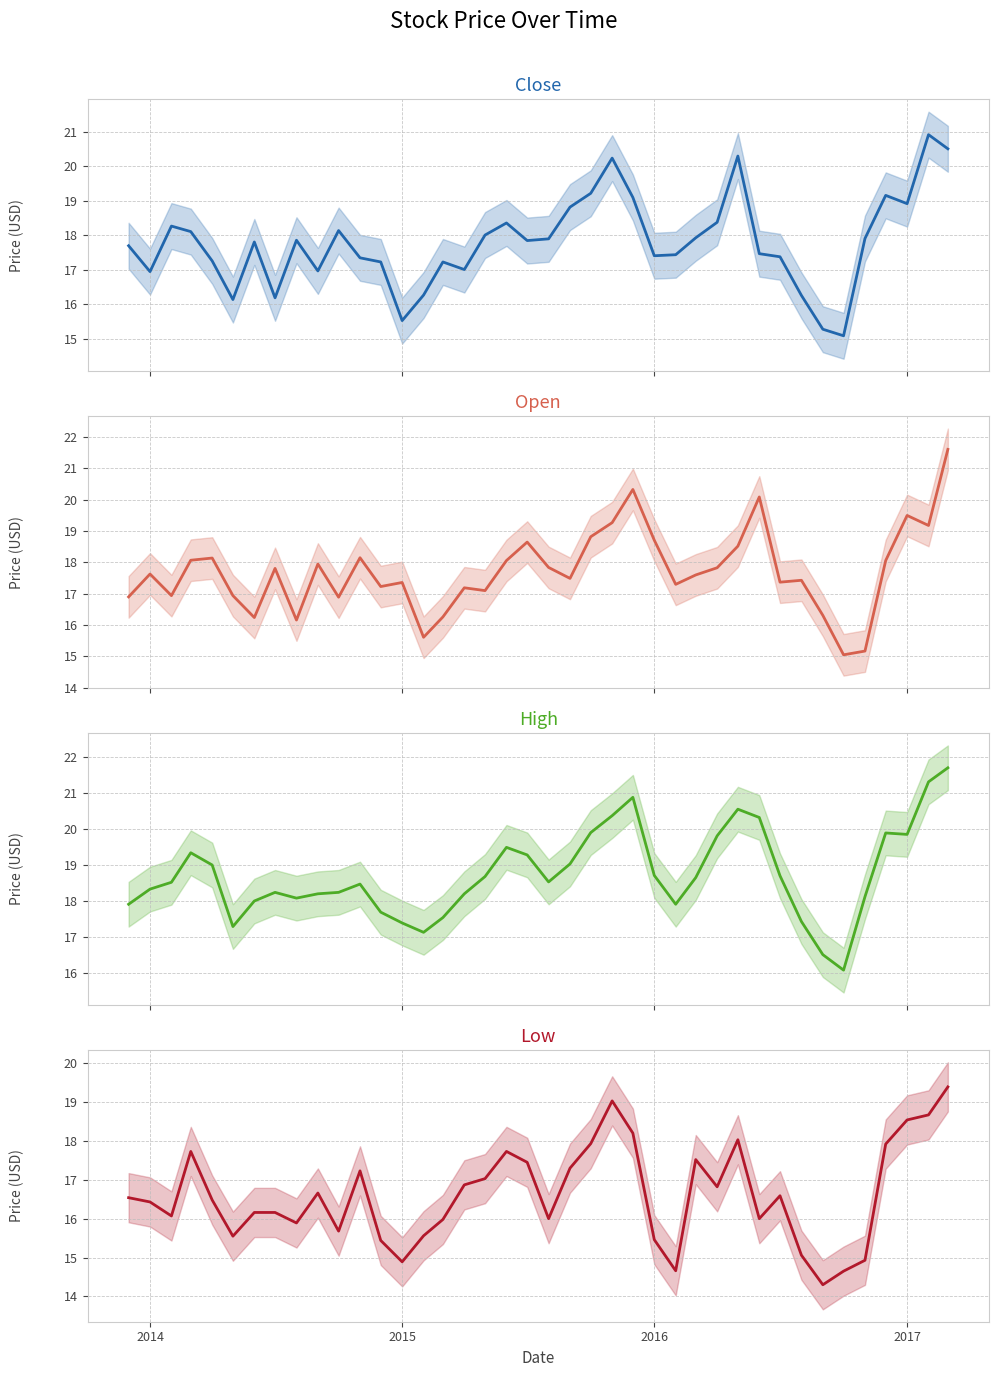

Reading right to left, extract all data points from this chart.

Close: 20.5	20.9	18.9	19.1	17.9	15.1	15.3	16.2	17.4	17.5	20.3	18.4	17.9	17.4	17.4	19.1	20.2	19.2	18.8	17.9	17.8	18.4	18.0	17.0	17.2	16.3	15.5	17.2	17.3	18.1	17.0	17.9	16.2	17.8	16.1	17.2	18.1	18.3	16.9	17.7
Open: 21.6	19.2	19.5	18.1	15.2	15.1	16.3	17.4	17.4	20.1	18.5	17.8	17.6	17.3	18.7	20.3	19.3	18.8	17.5	17.8	18.6	18.1	17.1	17.2	16.3	15.6	17.4	17.2	18.1	16.9	17.9	16.2	17.8	16.2	16.9	18.1	18.1	16.9	17.6	16.9
High: 21.7	21.3	19.9	19.9	18.1	16.1	16.5	17.4	18.7	20.3	20.6	19.8	18.6	17.9	18.7	20.9	20.4	19.9	19.0	18.5	19.3	19.5	18.7	18.2	17.5	17.1	17.4	17.7	18.5	18.2	18.2	18.1	18.2	18.0	17.3	19.0	19.3	18.5	18.3	17.9
Low: 19.4	18.7	18.5	17.9	14.9	14.7	14.3	15.1	16.6	16.0	18.0	16.8	17.5	14.7	15.5	18.2	19.0	17.9	17.3	16.0	17.4	17.7	17.0	16.9	16.0	15.6	14.9	15.4	17.2	15.7	16.7	15.9	16.2	16.2	15.6	16.5	17.7	16.1	16.4	16.5